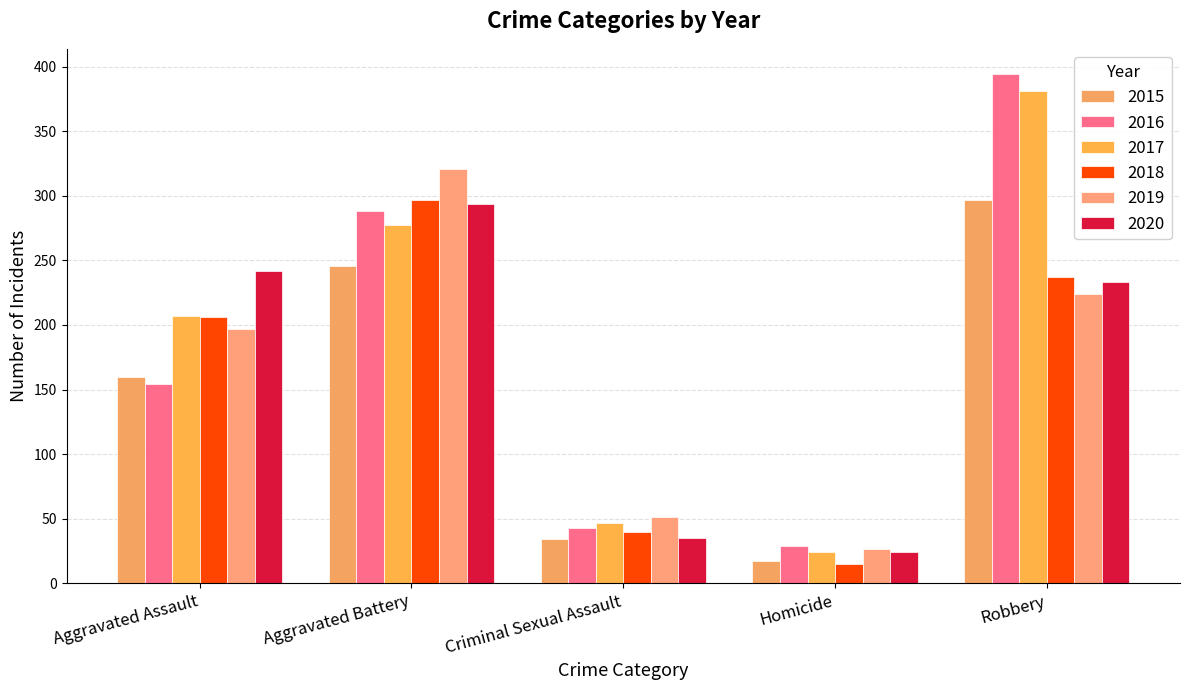

Which series changed the most between Aggravated Battery and Homicide?

2019